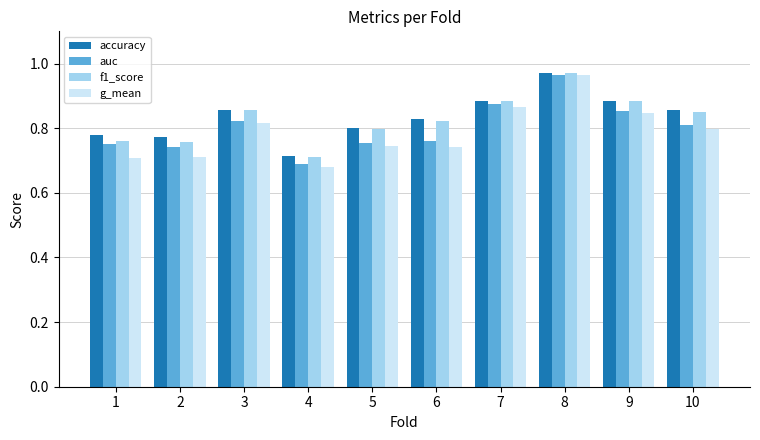

The f1_score series shows 0.4 at 6. True or false?

False